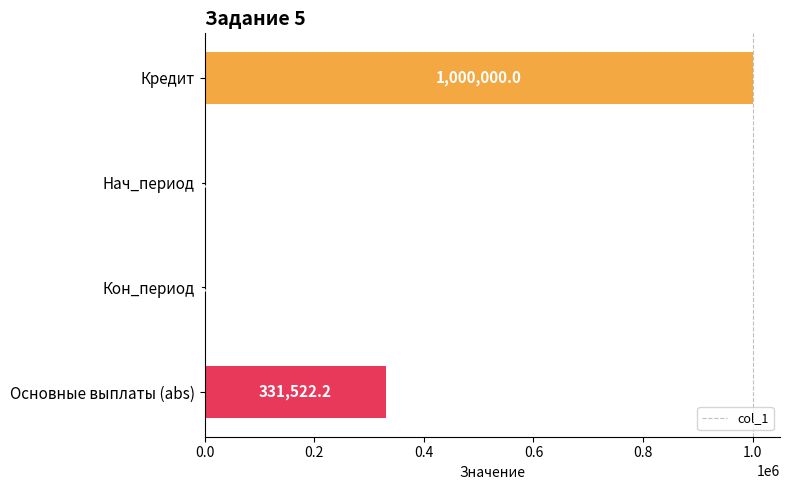

Reading top to bottom, extract all data points from this chart.

Кредит=1000000.0	Нач_период=5.0	Кон_период=8.0	Основные выплаты (abs)=331522.2